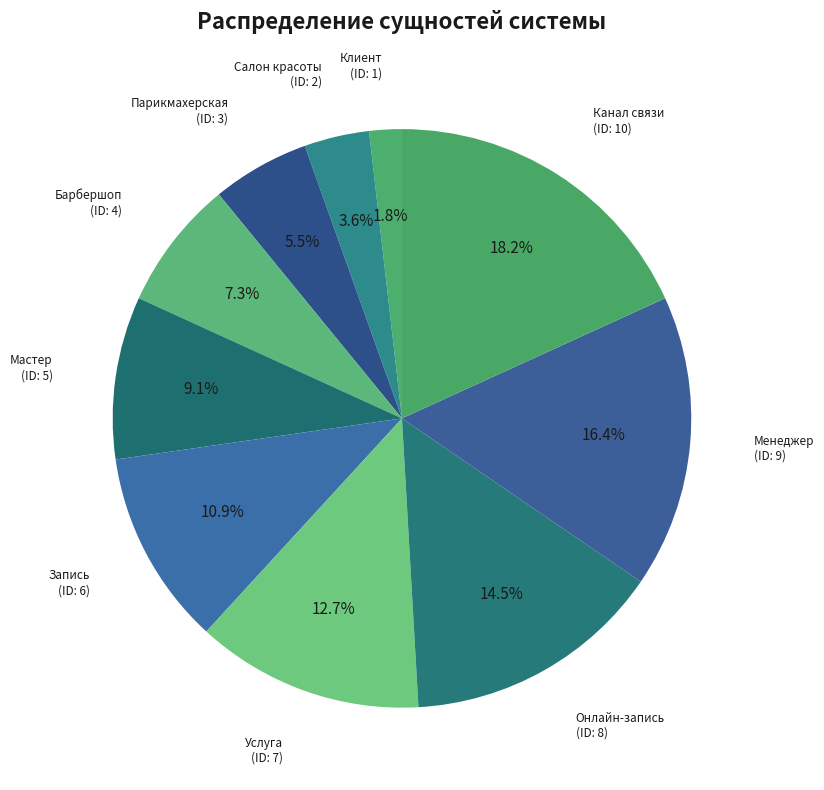

How many segments does this pie chart have?

10